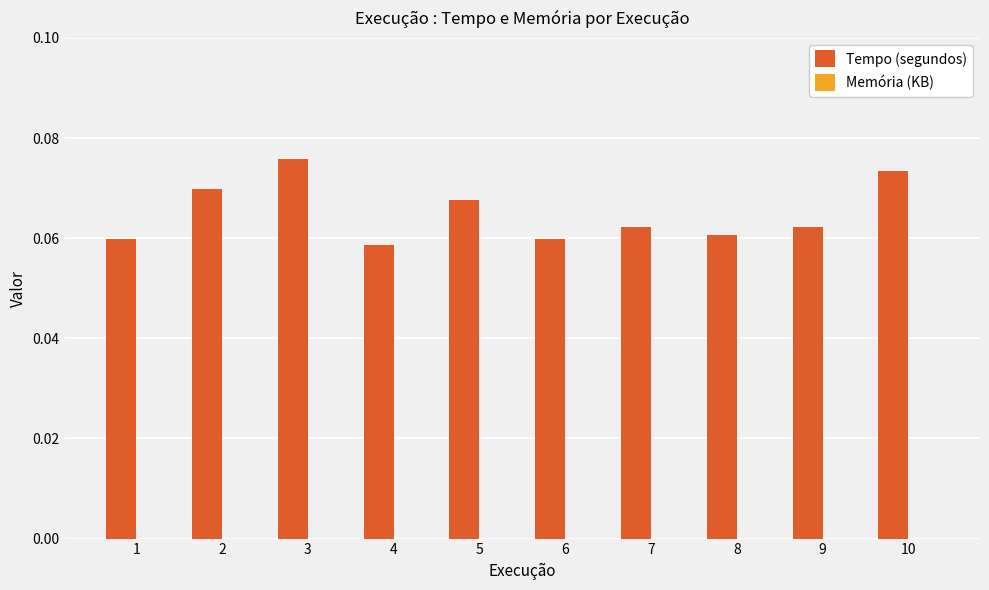

Which category has the highest value across all series?

3